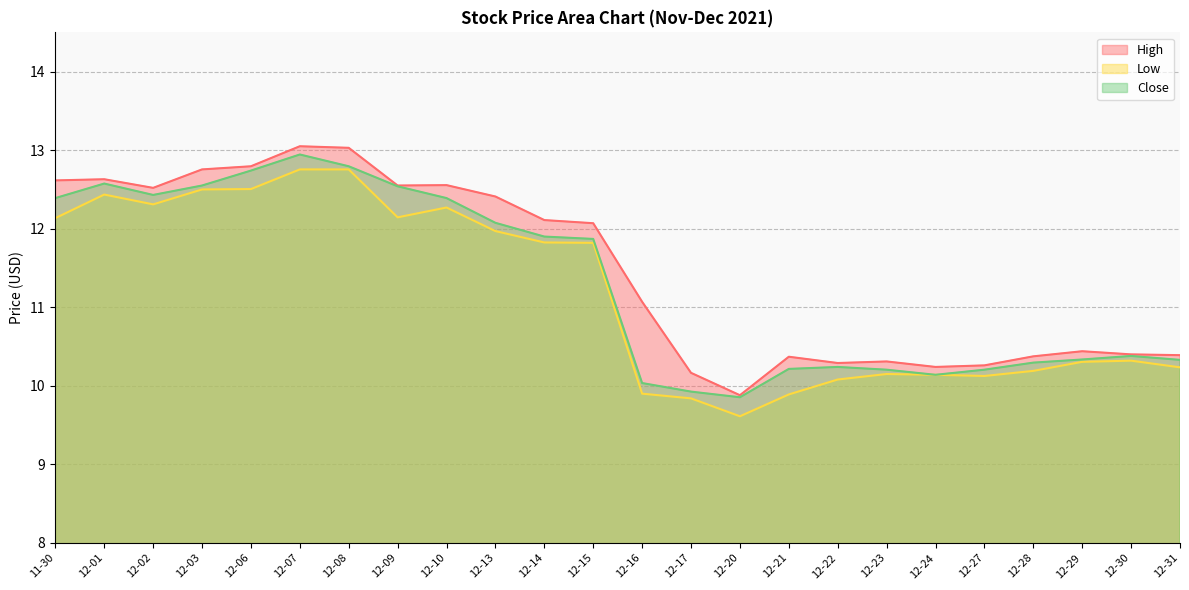

True or false: Close has more than 0 points higher than both neighbors.

True